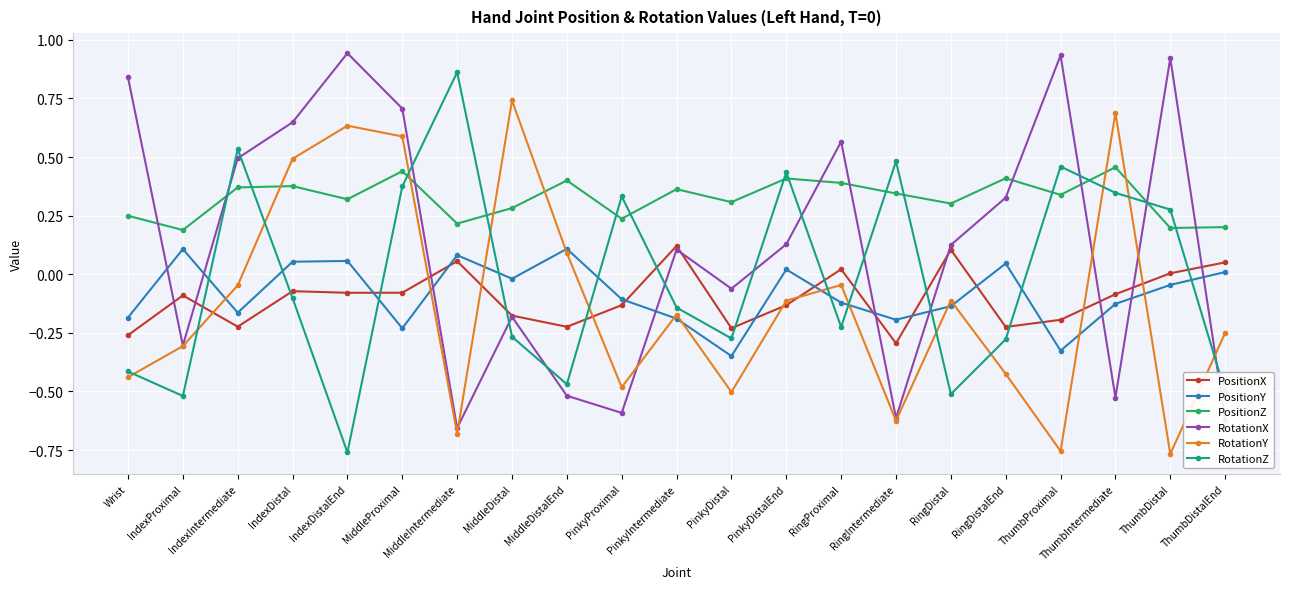

How many negative values does the RotationY series have?

15